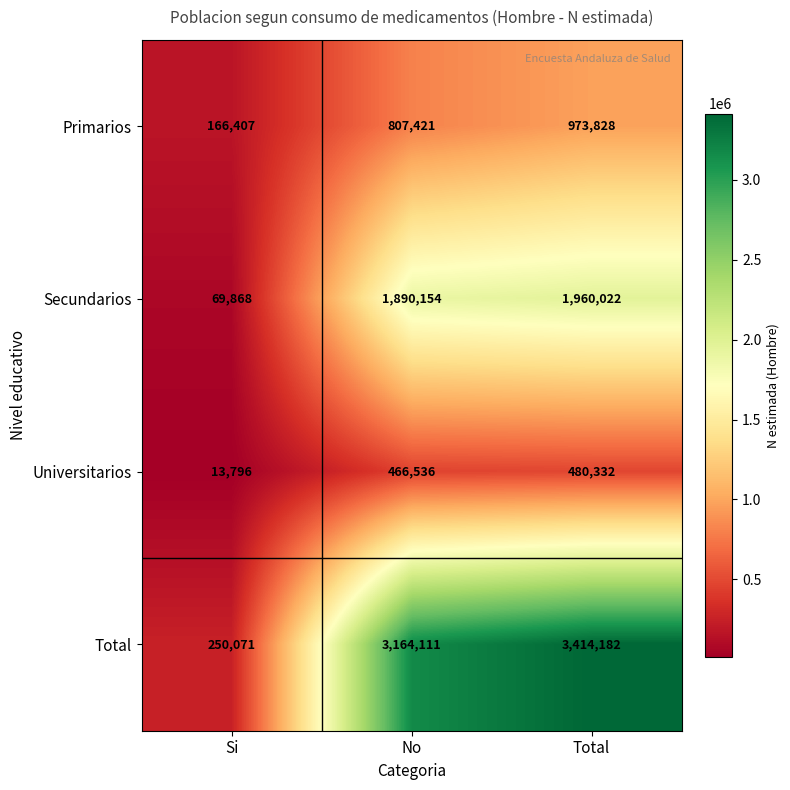

Is it true that Universitarios equals 7493 at Si?

False